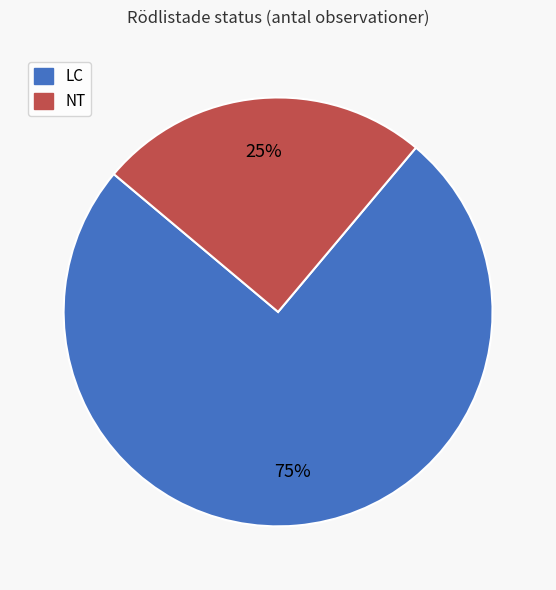

Is there a majority slice in this chart?

Yes